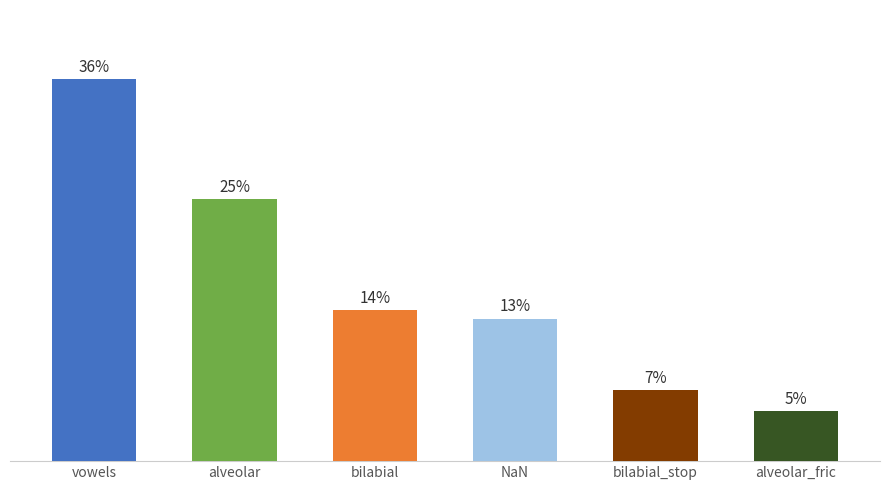

Does the chart contain any negative values?

No